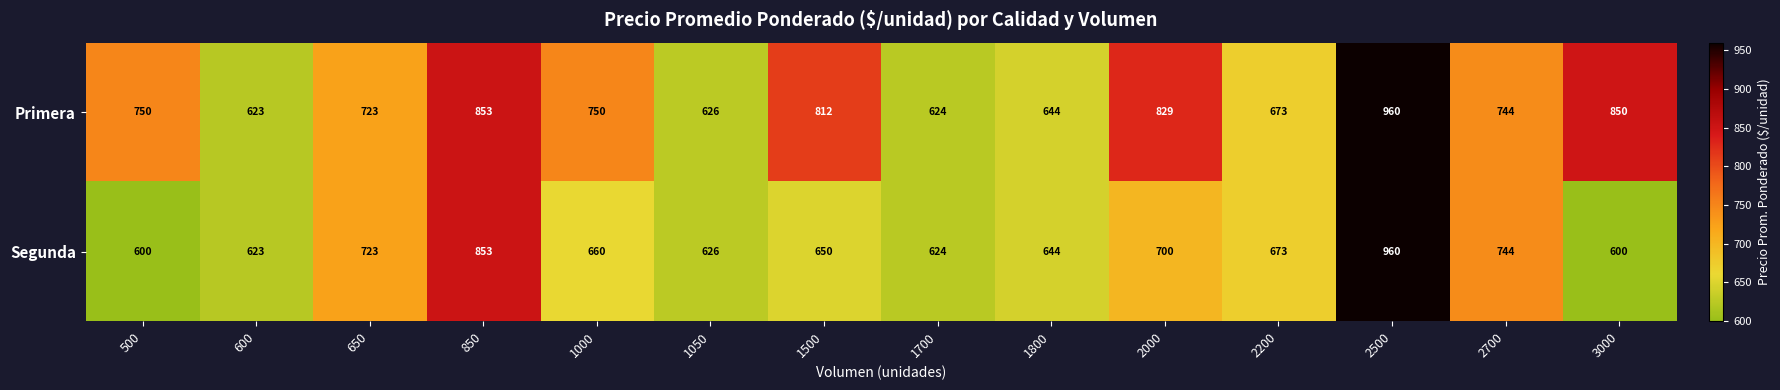

Which series changed the most between 850 and 1500?

Segunda